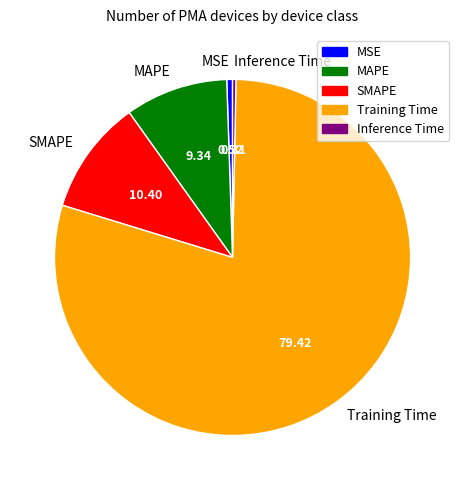

Which has a higher value, MSE or Training Time?

Training Time